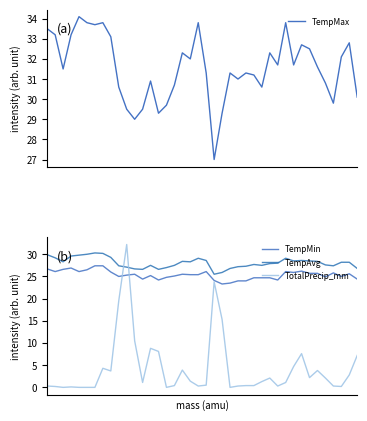

Count the number of categories in the chart.

40